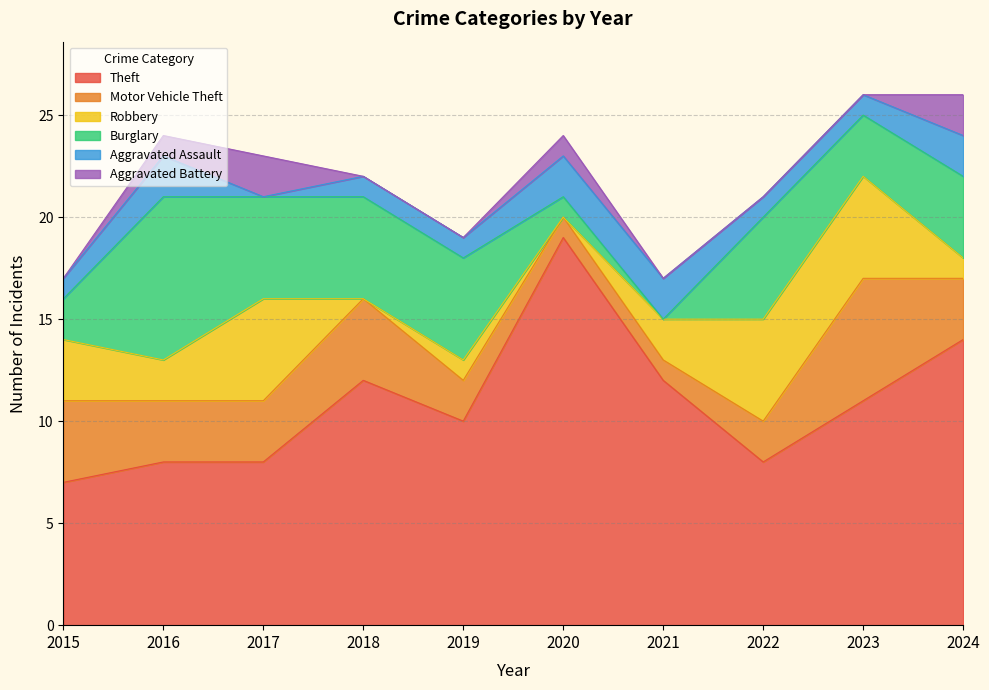

Is it true that Robbery equals 1 at 2024?

False